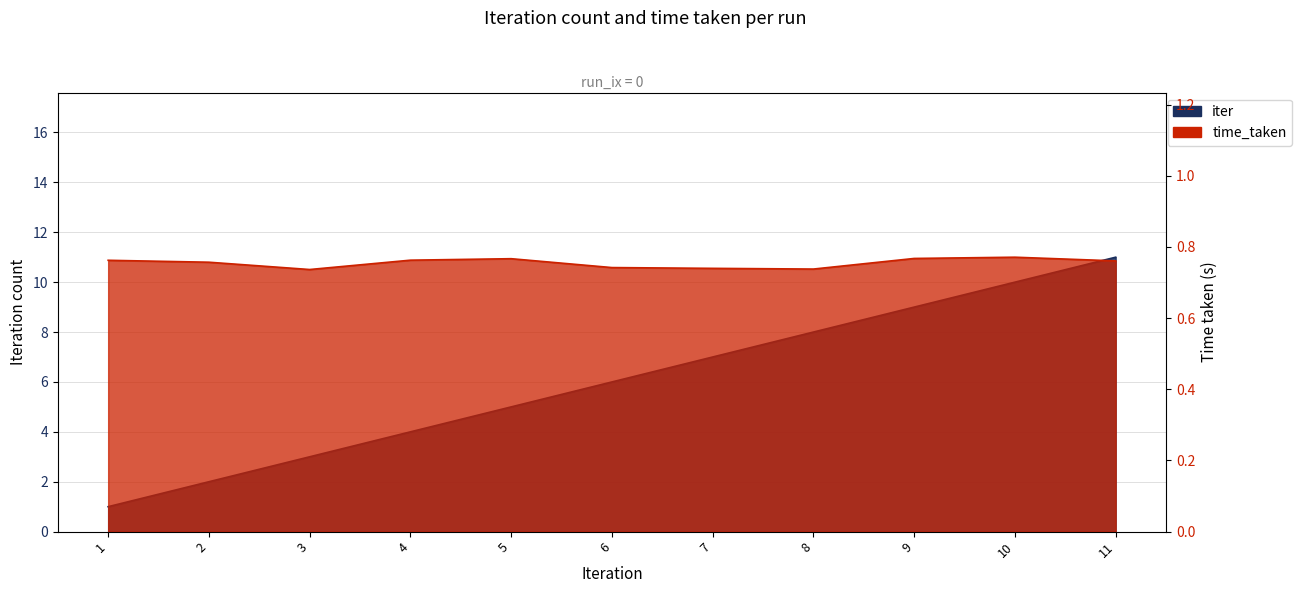

True or false: time_taken and iter cross at least once.

False